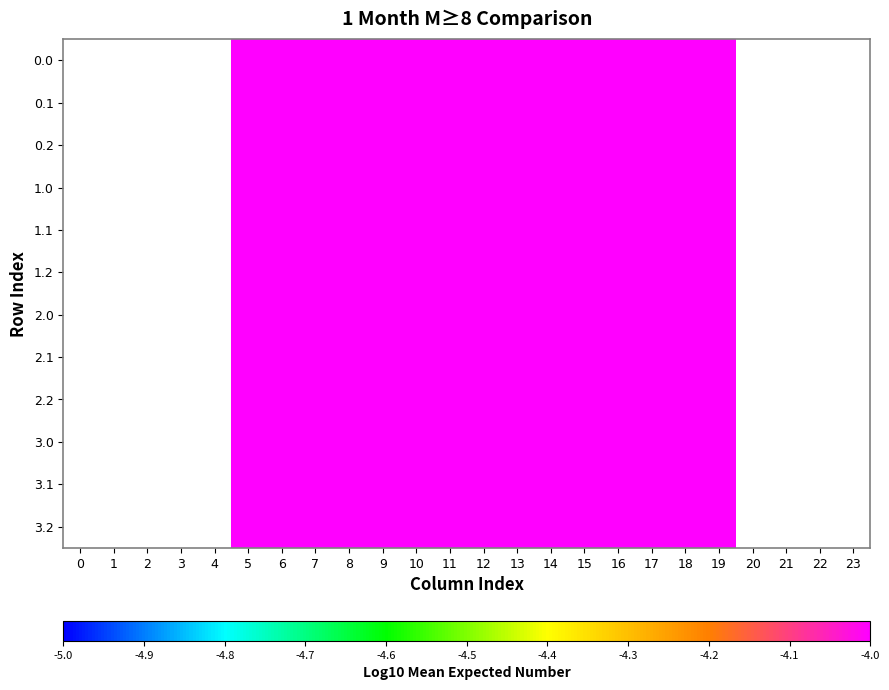

Rank the series by their average value, from lowest to highest.

0.0, 0.1, 0.2, 1.0, 1.1, 1.2, 2.0, 2.1, 2.2, 3.0, 3.1, 3.2